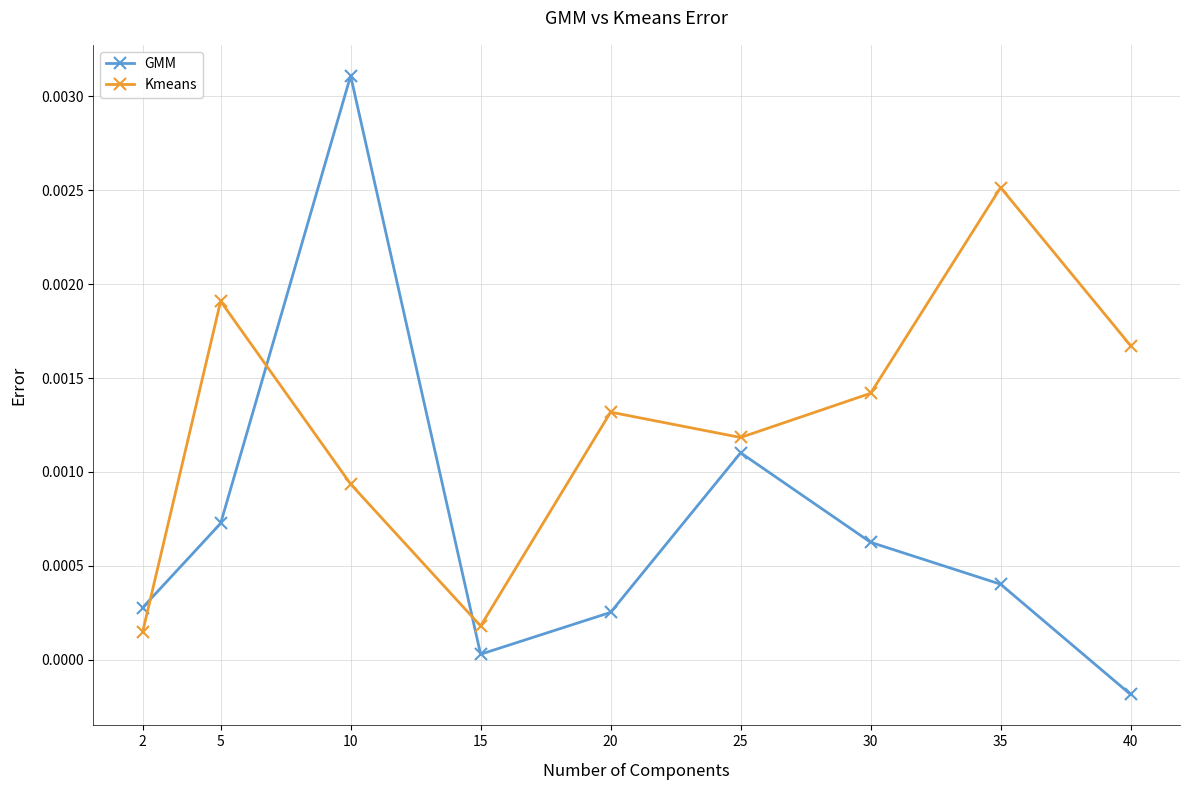

Between 2 and 5, which series saw the biggest shift?

Kmeans